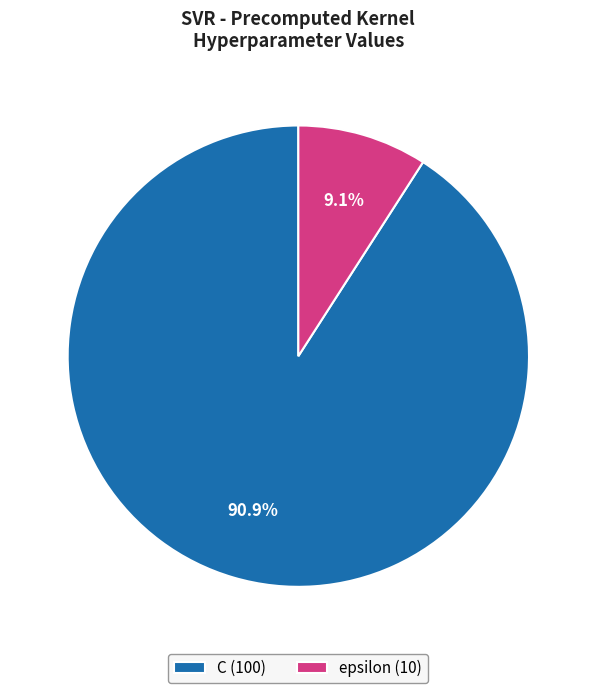

To the nearest percent, what percentage of the pie is epsilon?

9%